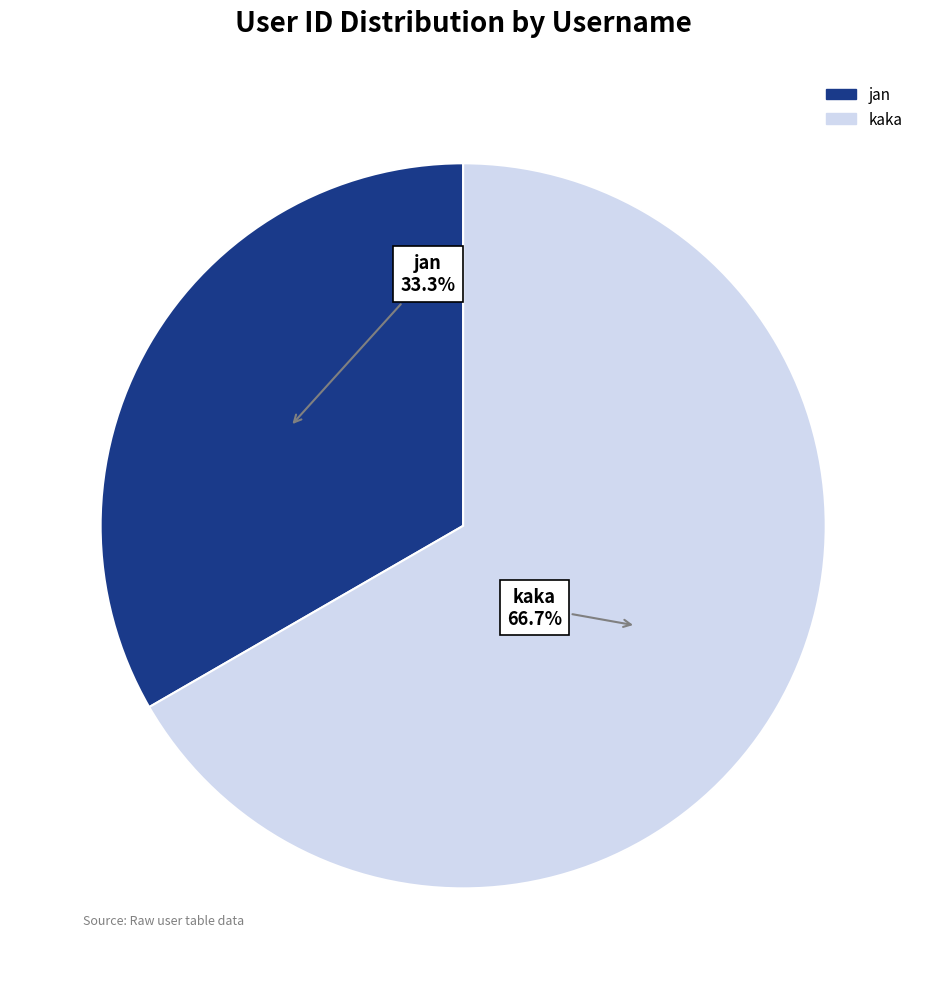

Rank the categories by value from lowest to highest.

jan, kaka